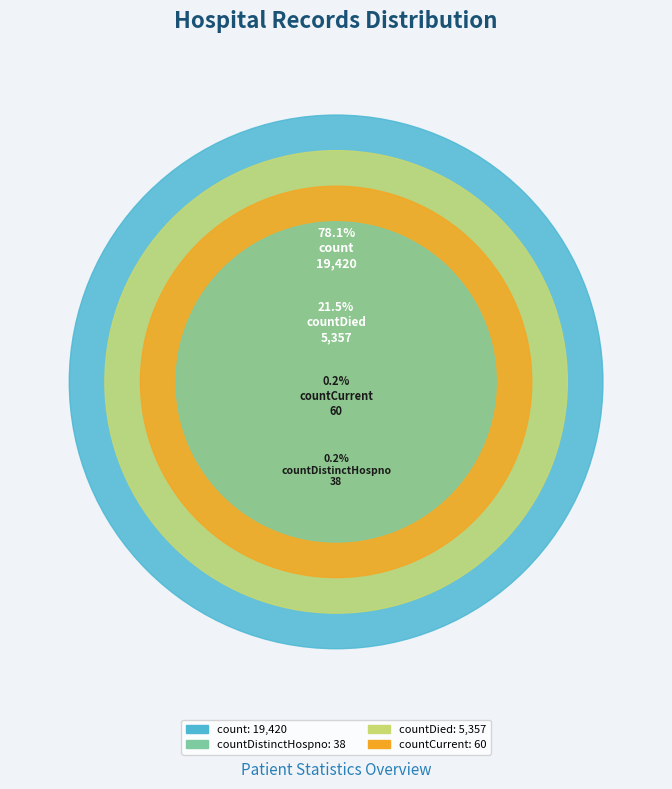

What portion of the pie excludes countCurrentSuspected?

100.0%